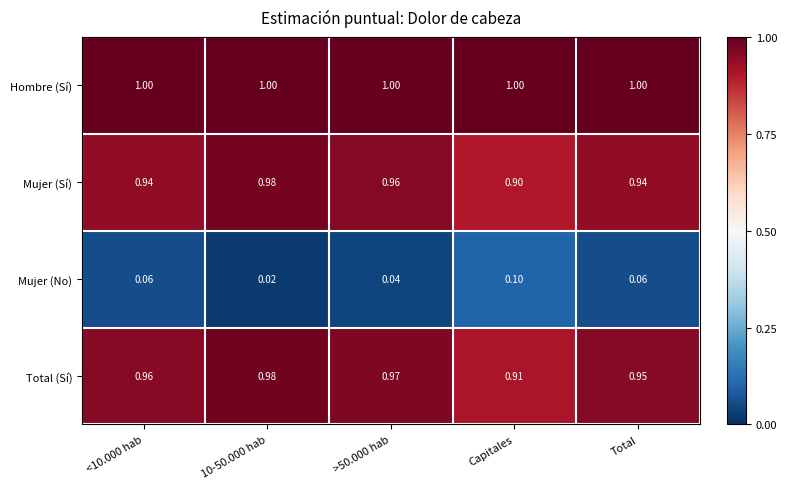

How many distinct data groups are displayed?

4